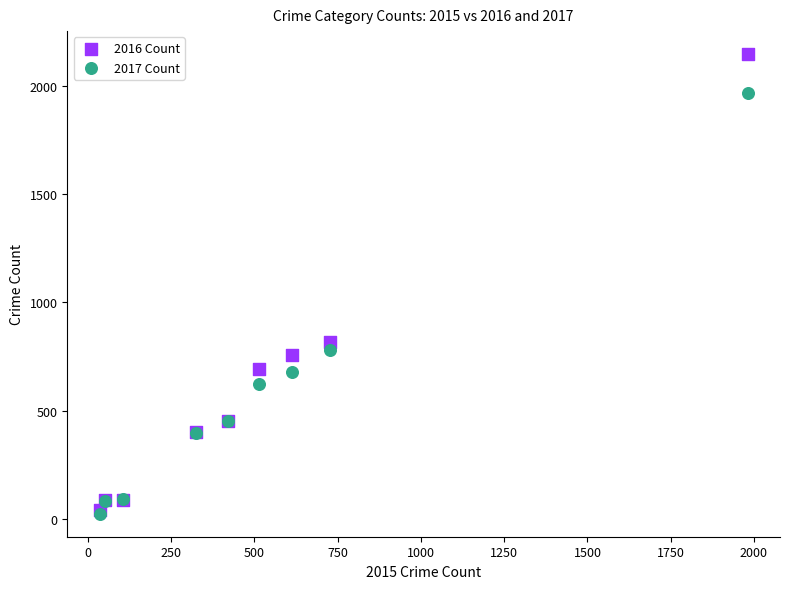

In the 2016 Count series, what Y value is closest to 1094?

819